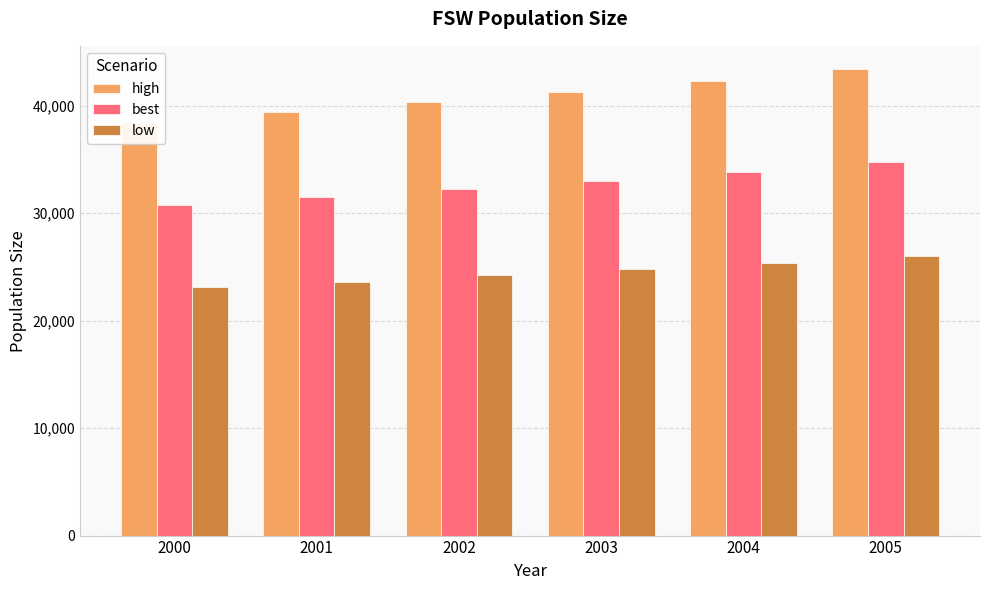

Between 2005 and 2004, which is larger?

2005